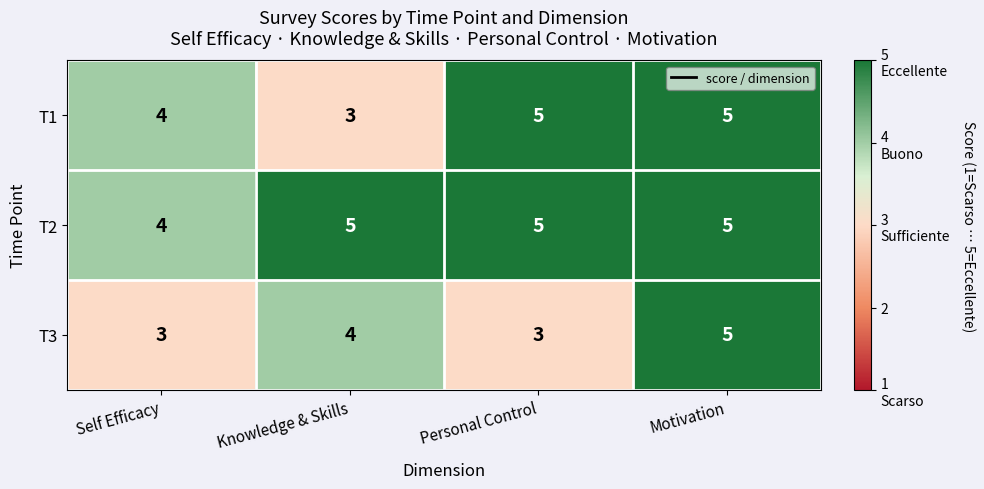

At which label is T2 closest to 4?

Self Efficacy